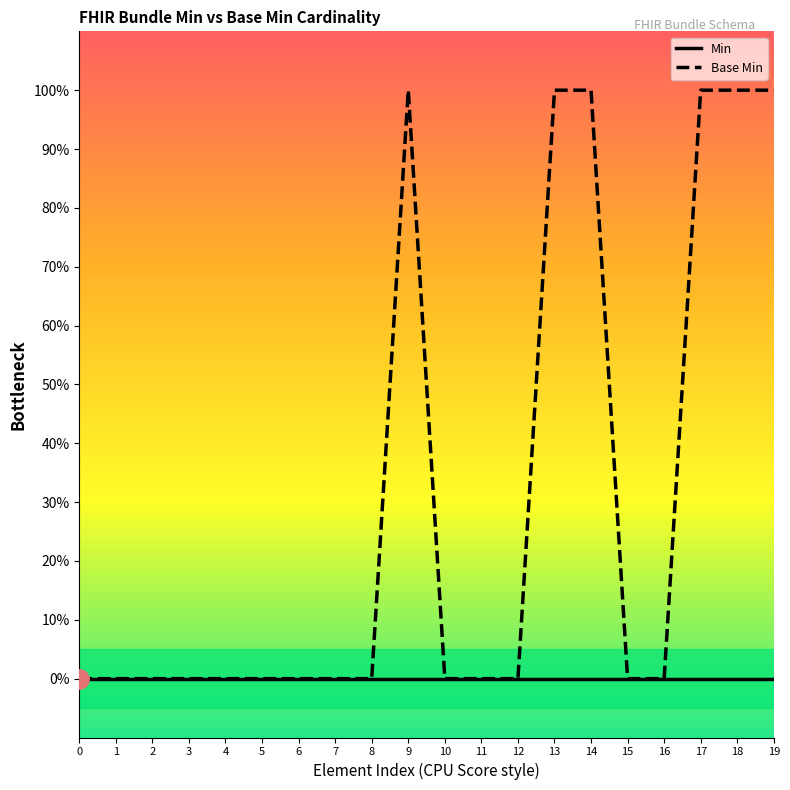

True or false: the data shows -1 at 16.

False